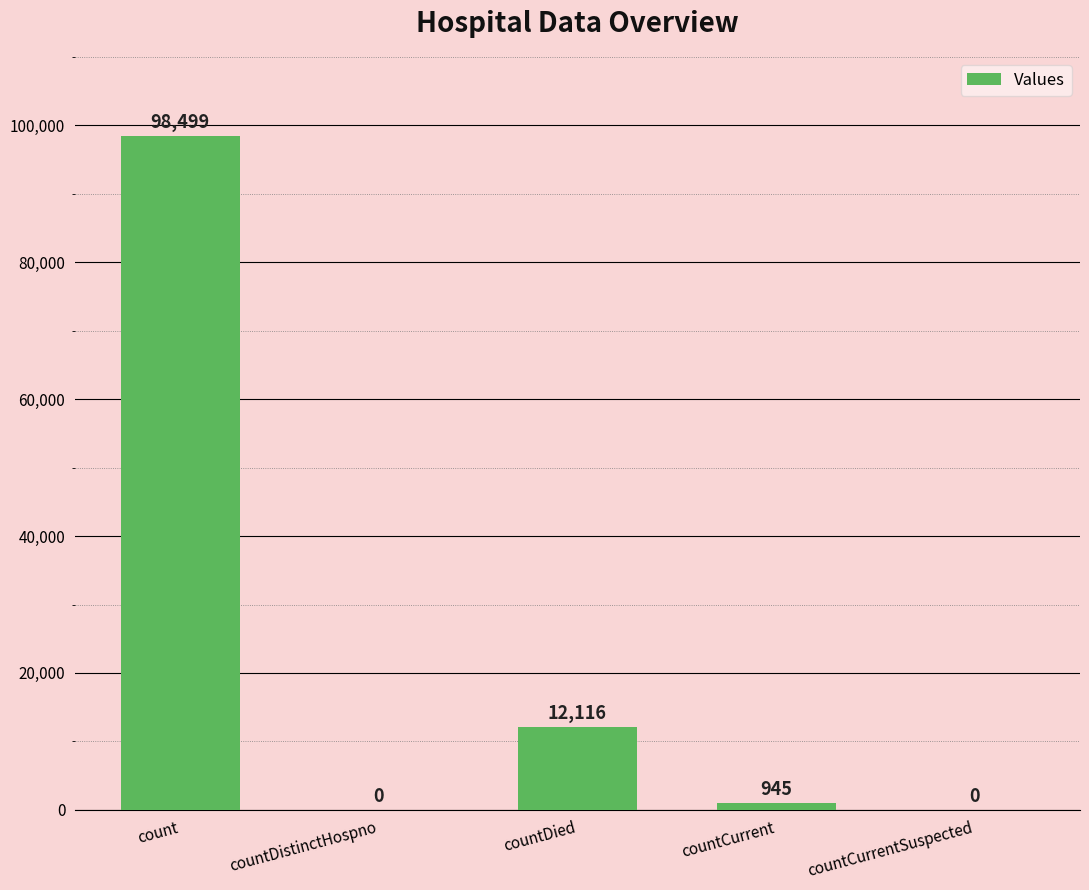

What is the sum of all values?

111560